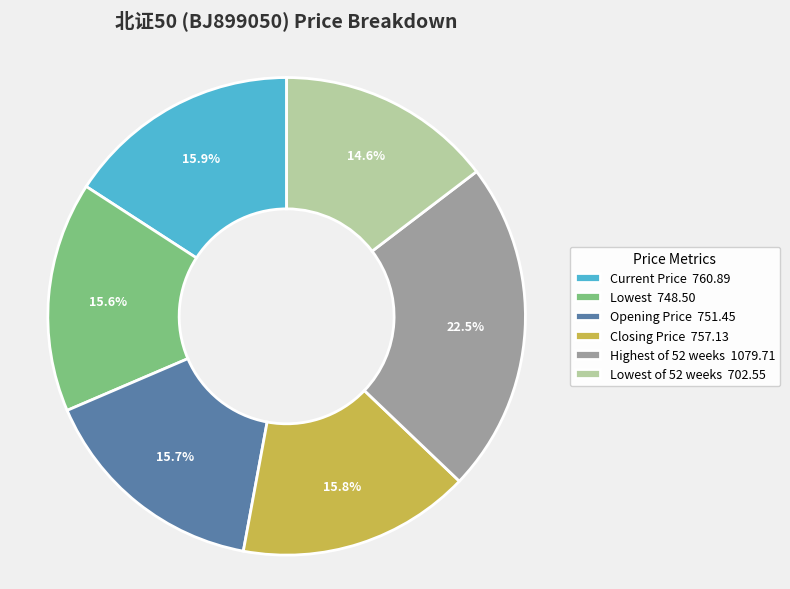

What percentage is NOT represented by Closing Price 757.13?

84.2%